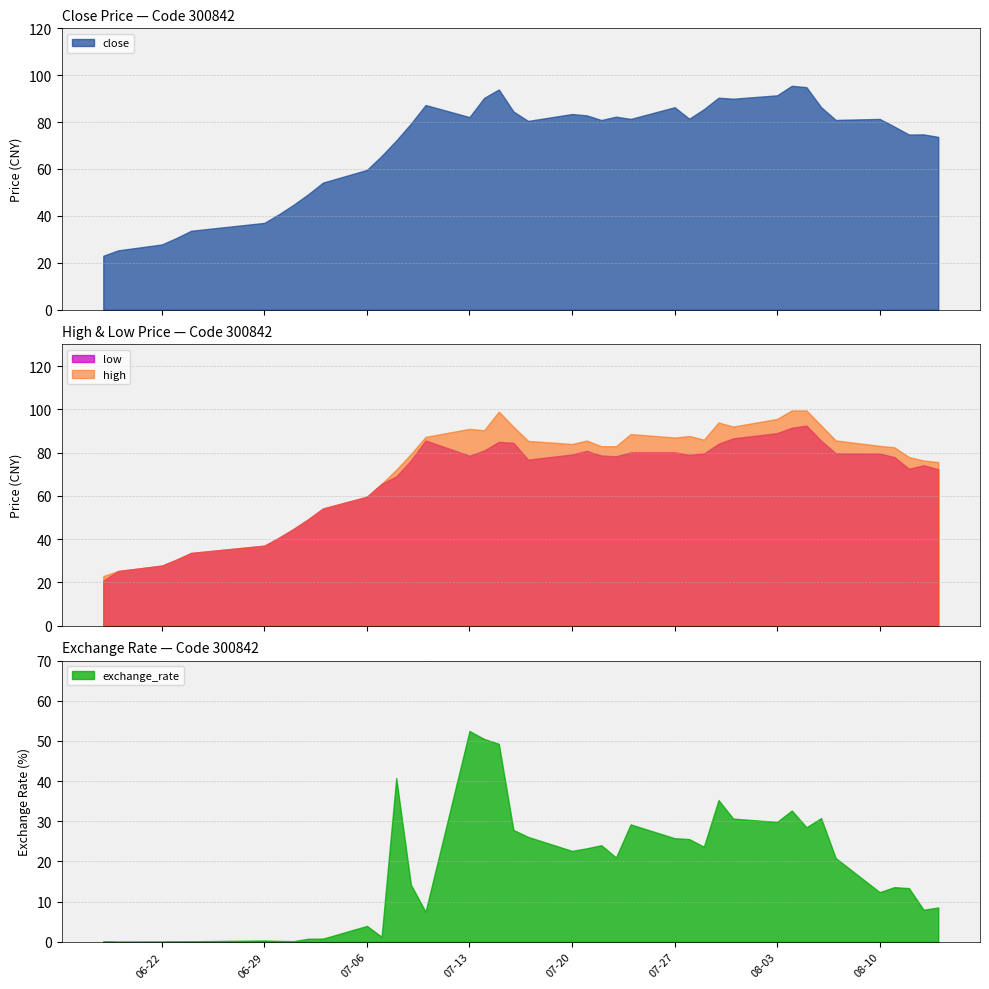

Is it true that exchange_rate equals 0.4 at 8?

False